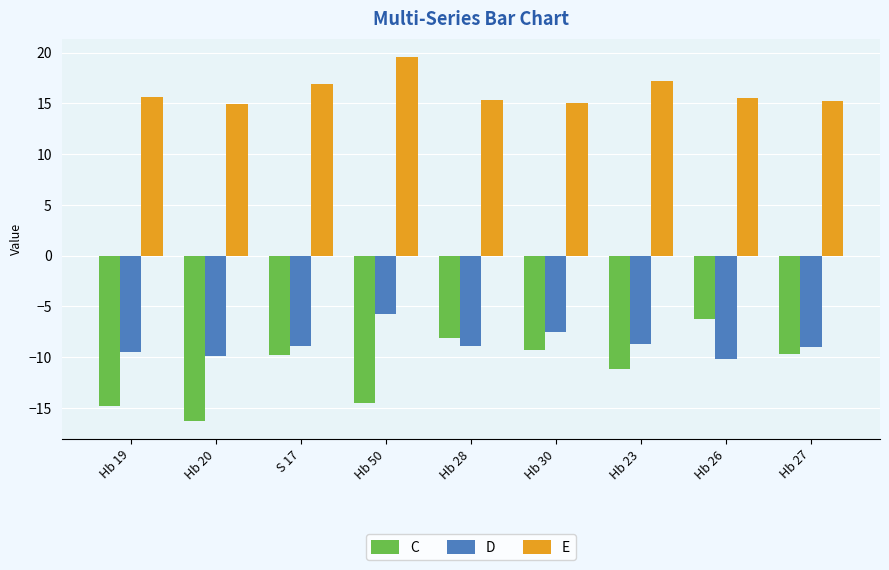

Which category has the highest value across all series?

Hb 50